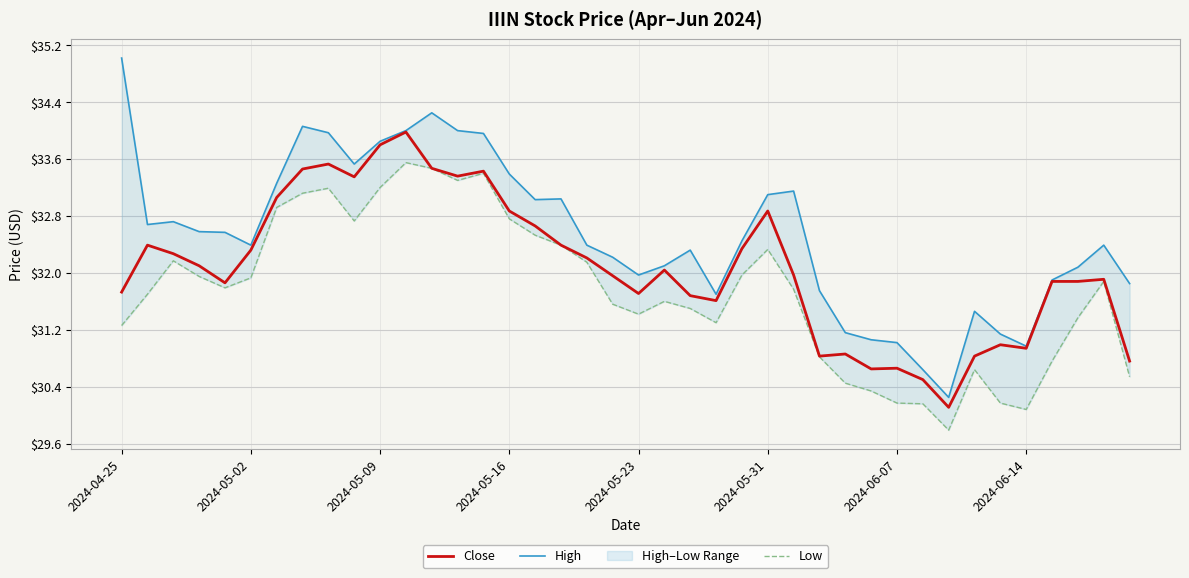

In High, how many points are lower than both neighbors (excluding endpoints)?

8